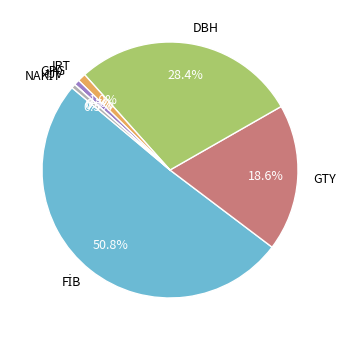

Combined, what portion of the pie is IRT and GTY?

19.6%